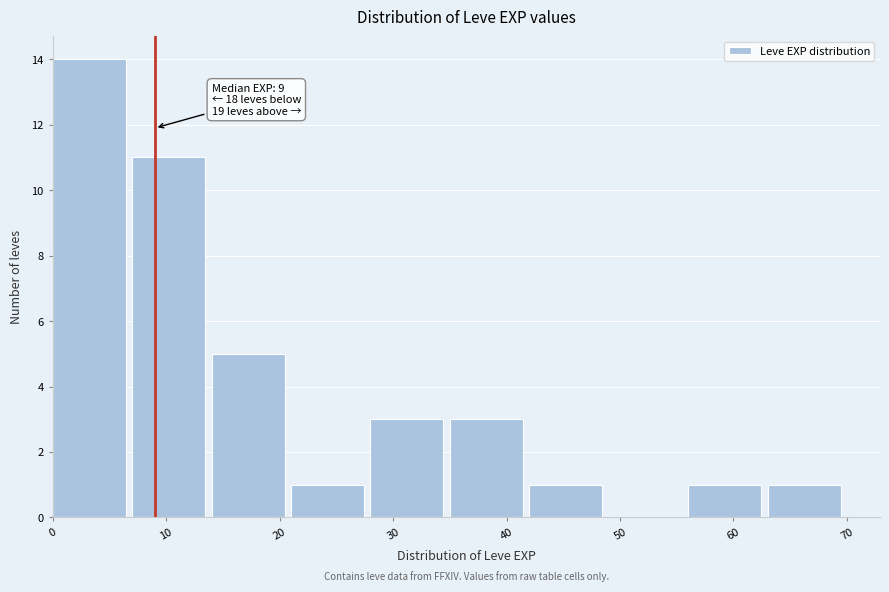

Over which range of the x-axis is the bar tallest?

0 to 7